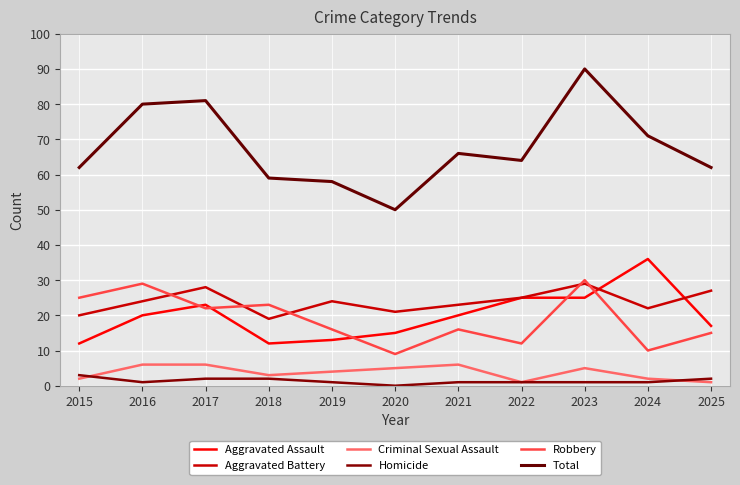

Which series has the largest range (max minus min)?

Total